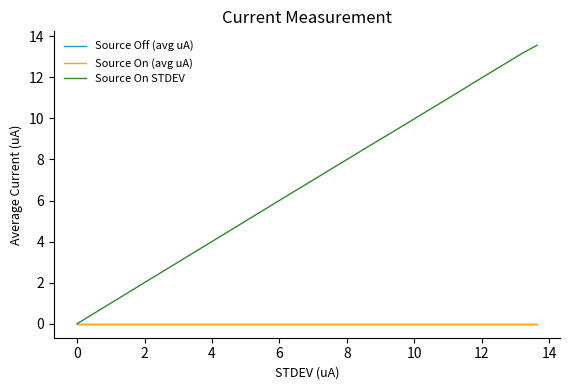

Where is the first local maximum for Source Off (avg uA)?

4